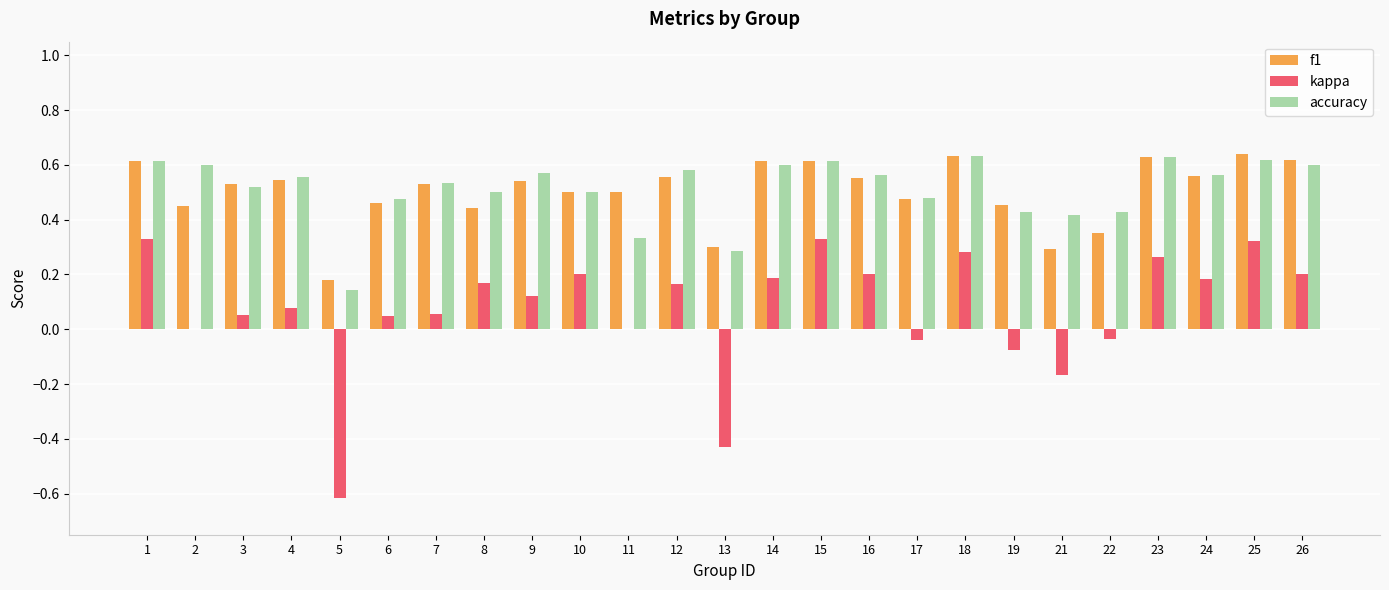

Is the value of f1 at 12 greater than the value of accuracy at 14?

No